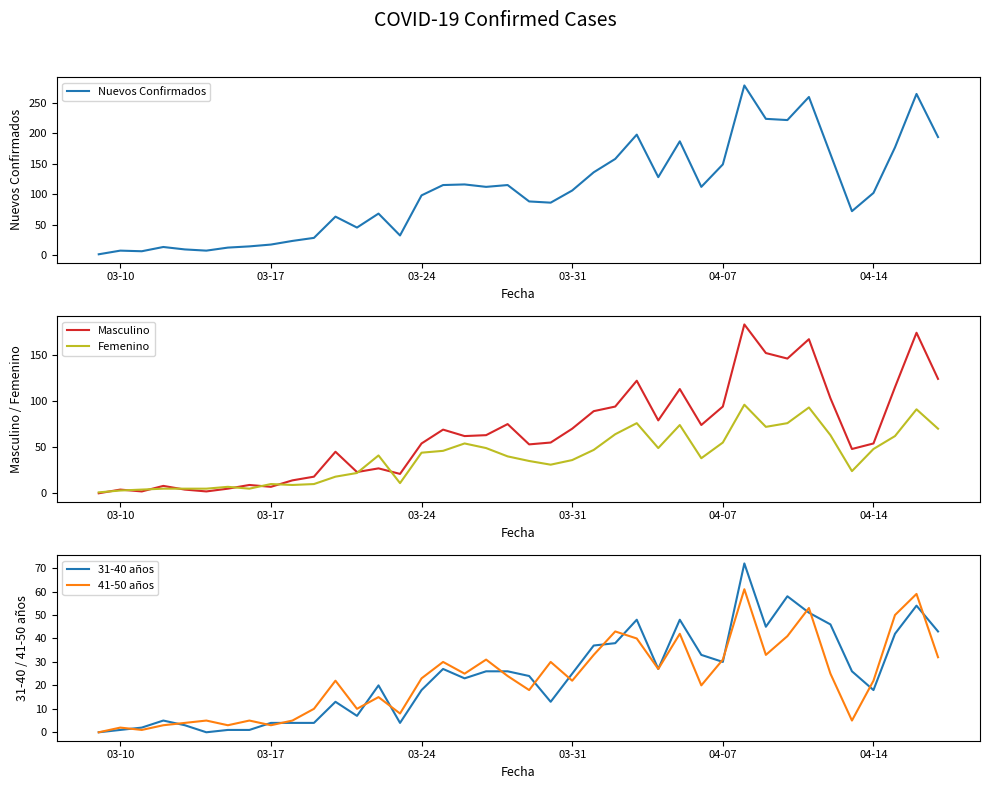

Which series has the largest total across all categories?

Nuevos Confirmados